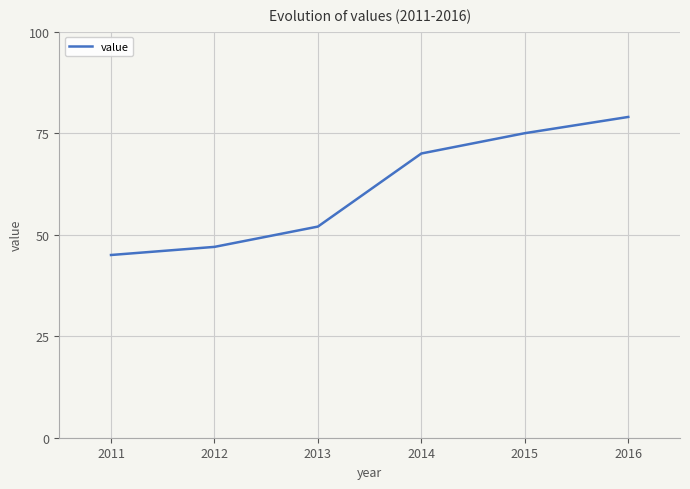

True or false: the data has more than 1 interior local peaks.

False